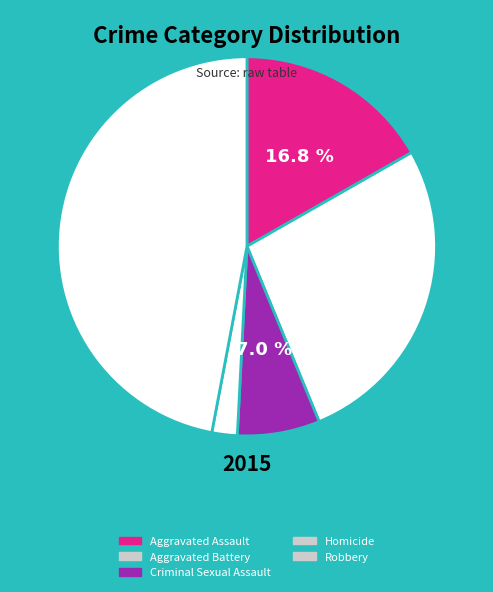

Is the sum of Robbery and Aggravated Battery greater than half?

Yes